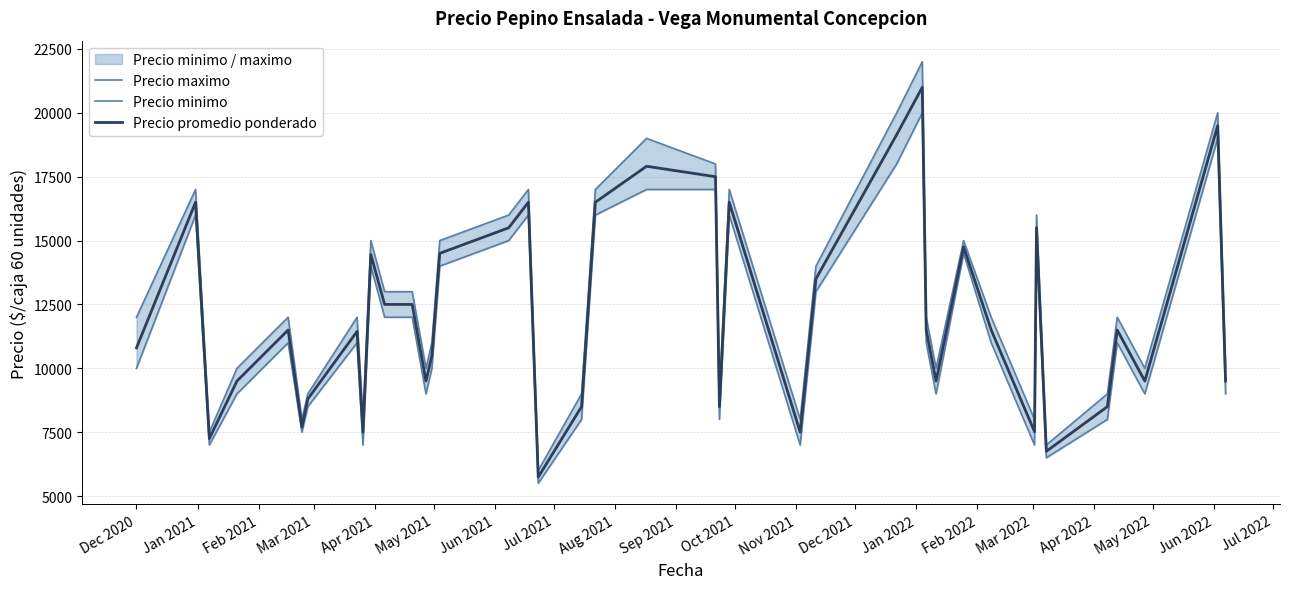

How many values in the Precio maximo series exceed 12000?

17